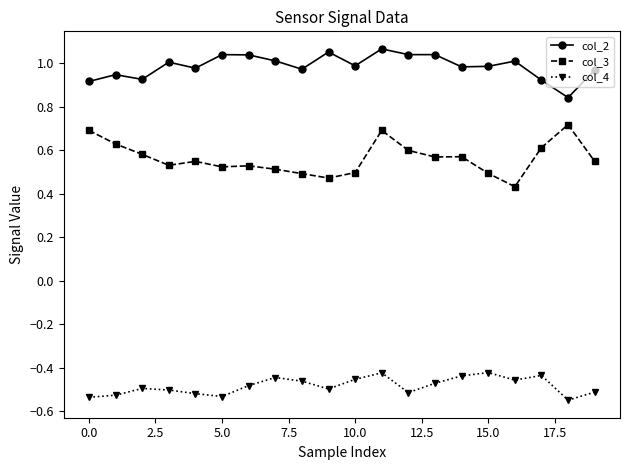

What is the sum of all col_2 values?

19.8